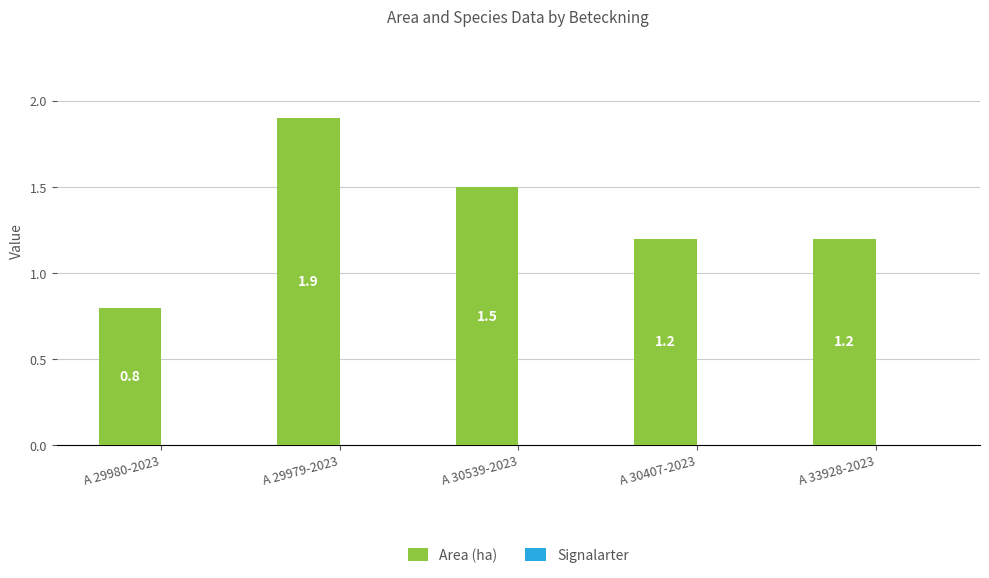

At which label does the data first exceed 1?

A 29979-2023